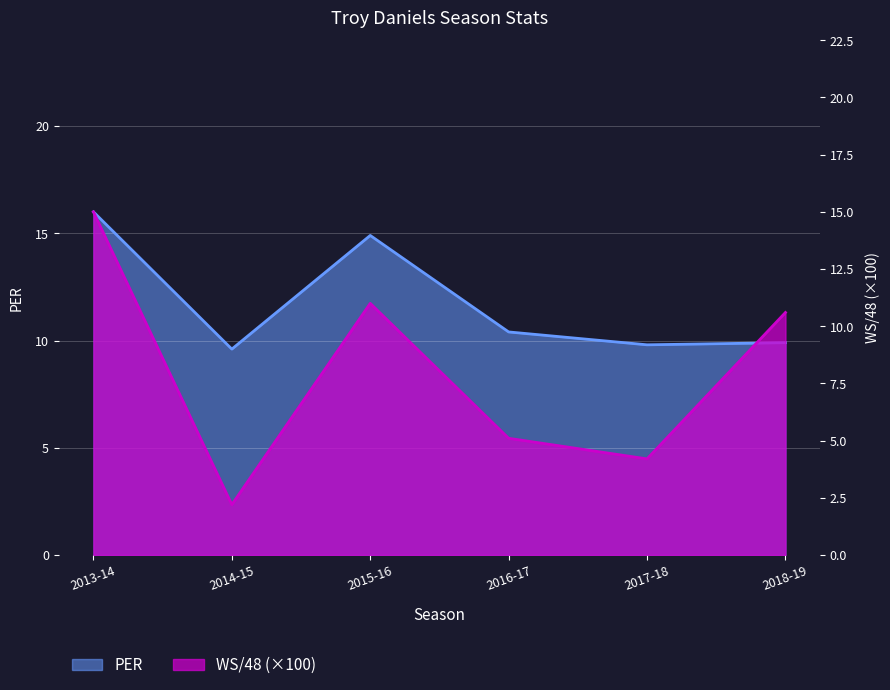

At which category does WS/48 reach its first local peak?

2015-16